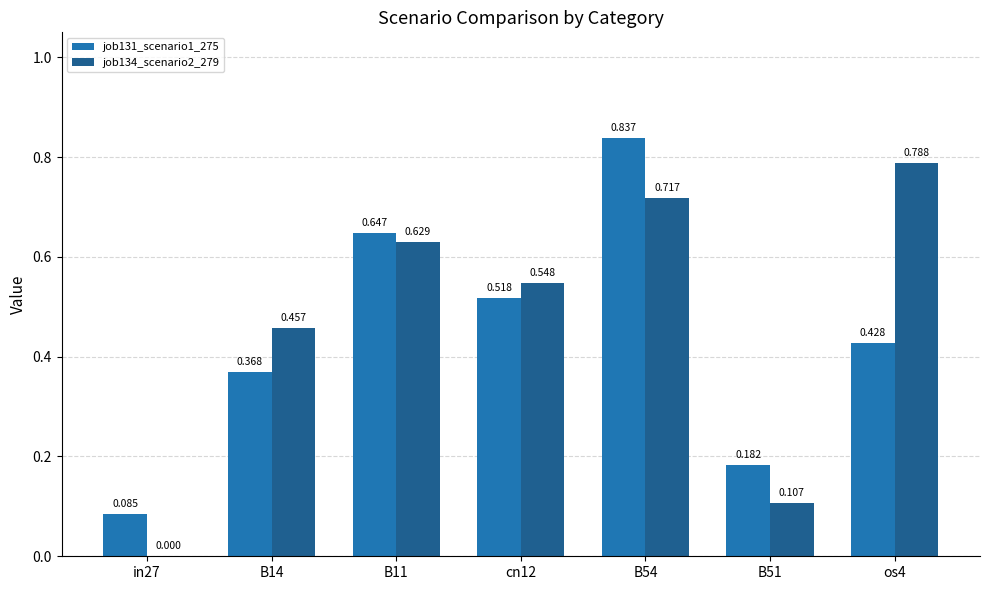

Is the value of job134_scenario2_279 at in27 greater than the value of job131_scenario1_275 at cn12?

No